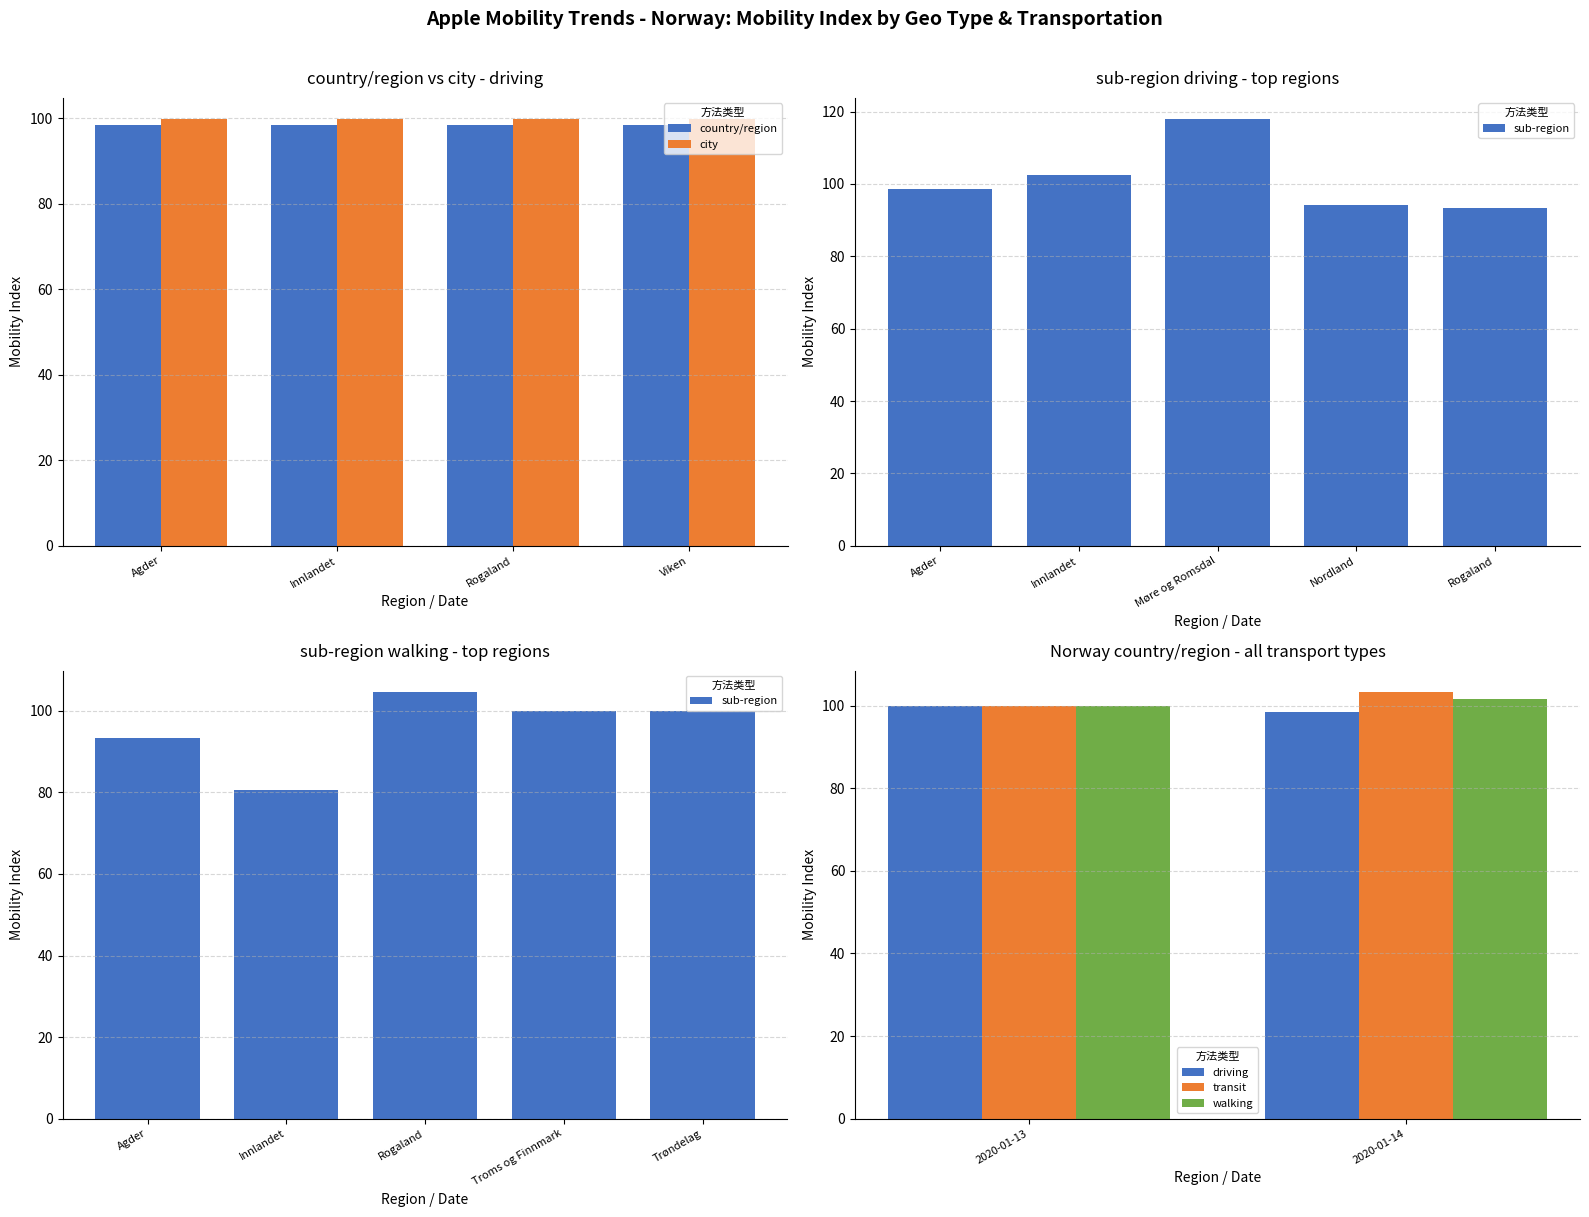

True or false: sub-region has a value of 100.0 at driving (2020-01-13).

True